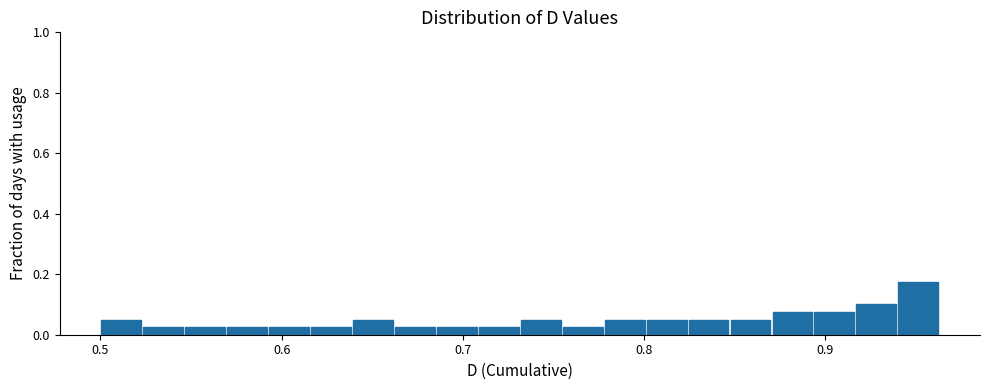

Around what value on the x-axis is the tallest bar? Give the approximate position of its centre, as read against the axis.

0.95